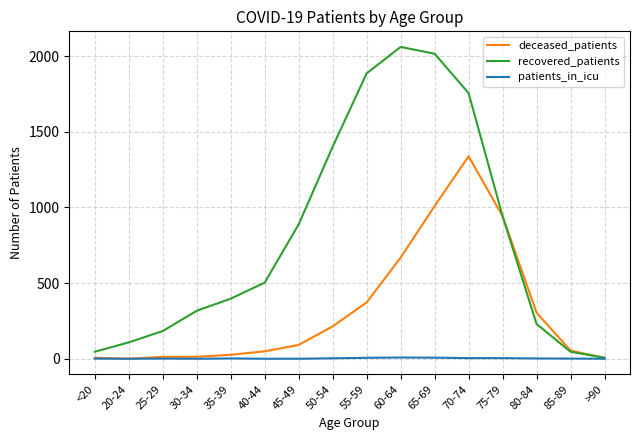

What is the difference between the highest and lowest values at 50-54?

1398